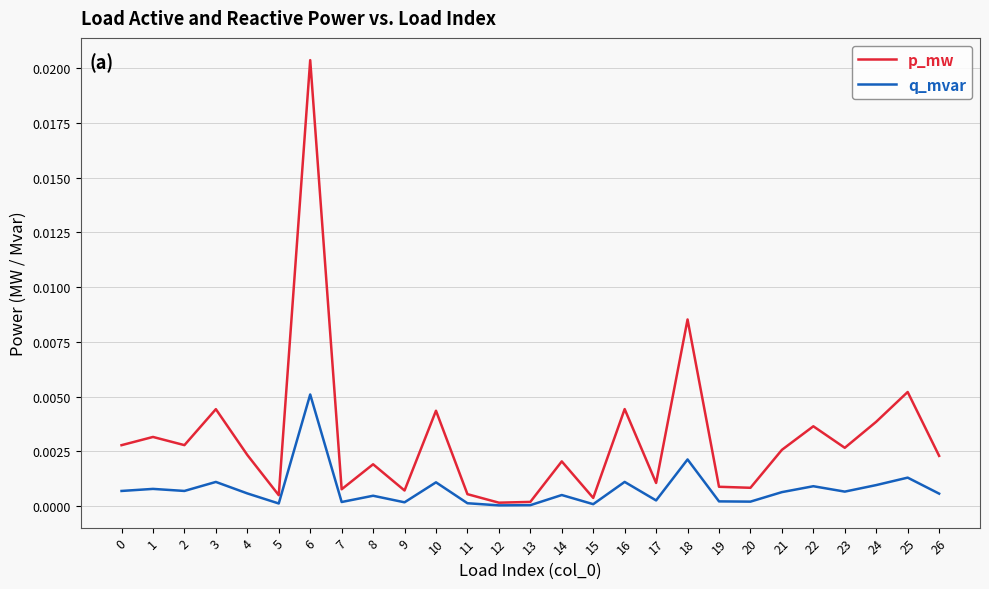

Between 10 and 17, which series saw the biggest shift?

p_mw